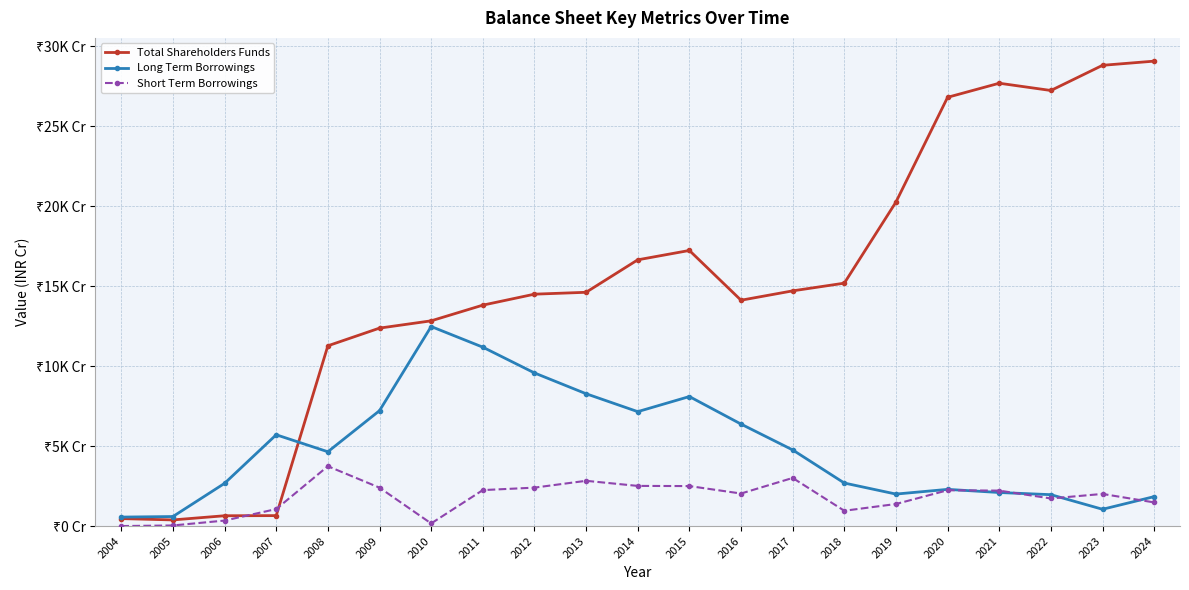

Which has a higher value, 2016 or 2009?

2016